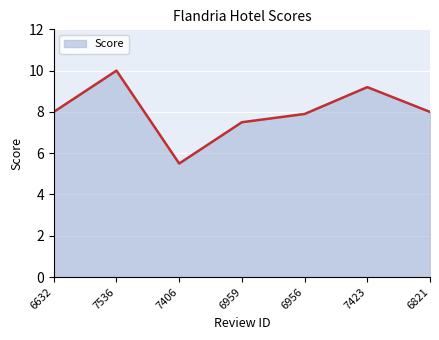

What is the change in value from 7536 to 6959?

-2.5